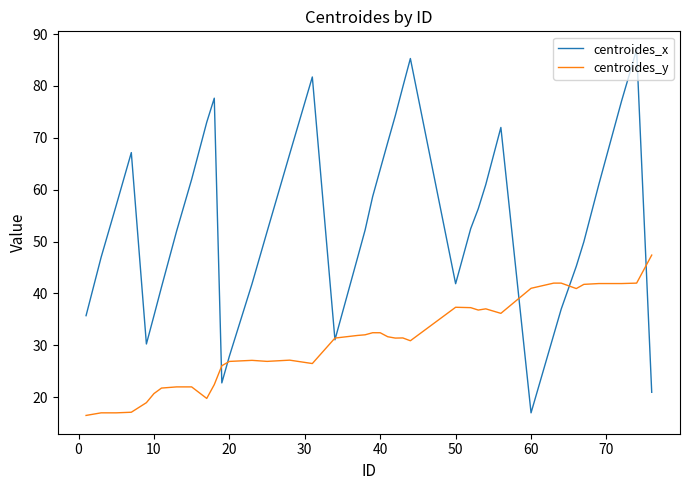

True or false: centroides_x and centroides_y intersect in this chart.

True